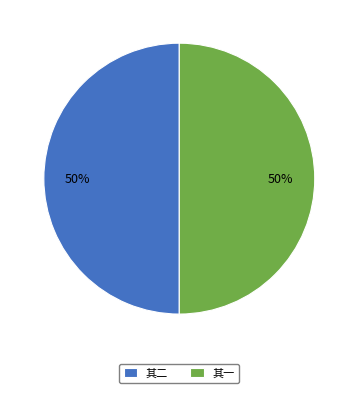

Is the sum of 其一 and 其二 greater than half?

Yes